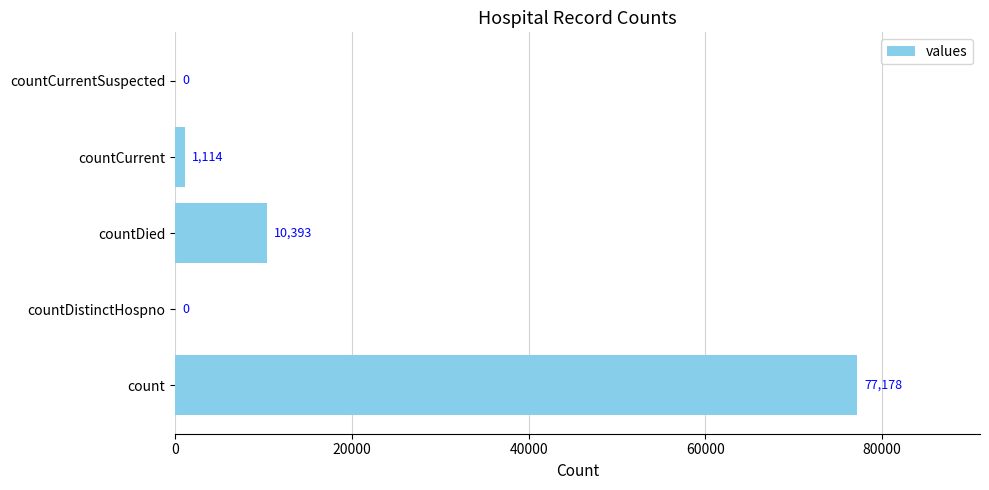

Reading bottom to top, what are all the values shown in this chart?

count=77178	countDistinctHospno=0	countDied=10393	countCurrent=1114	countCurrentSuspected=0